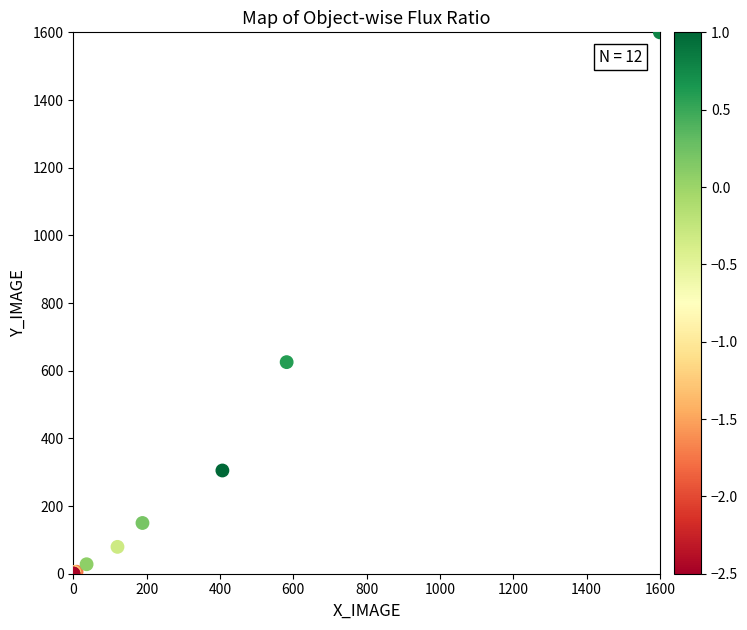

What Y value in the scatter plot is closest to 800?

625.3